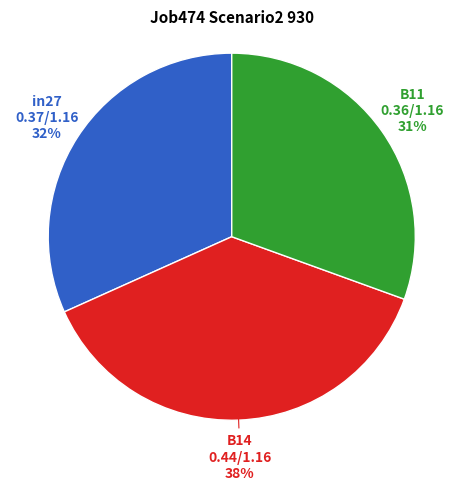

What percentage is the in27 slice, to the nearest percent?

32%